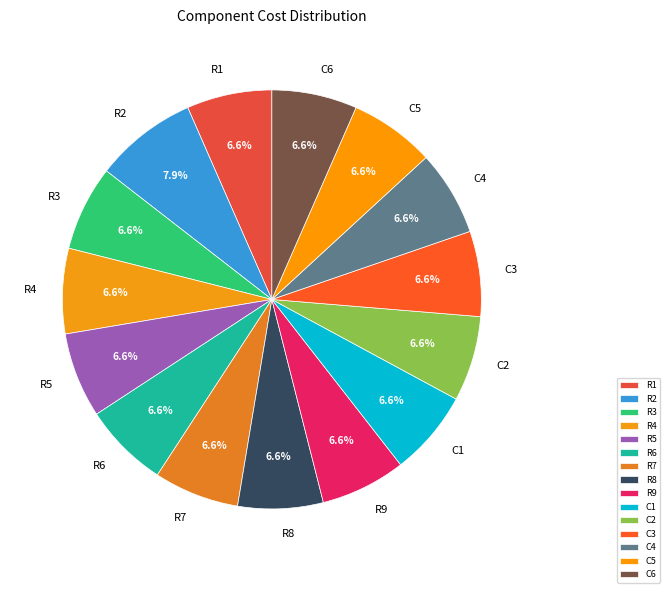

To the nearest percent, what percentage of the pie is R2?

8%